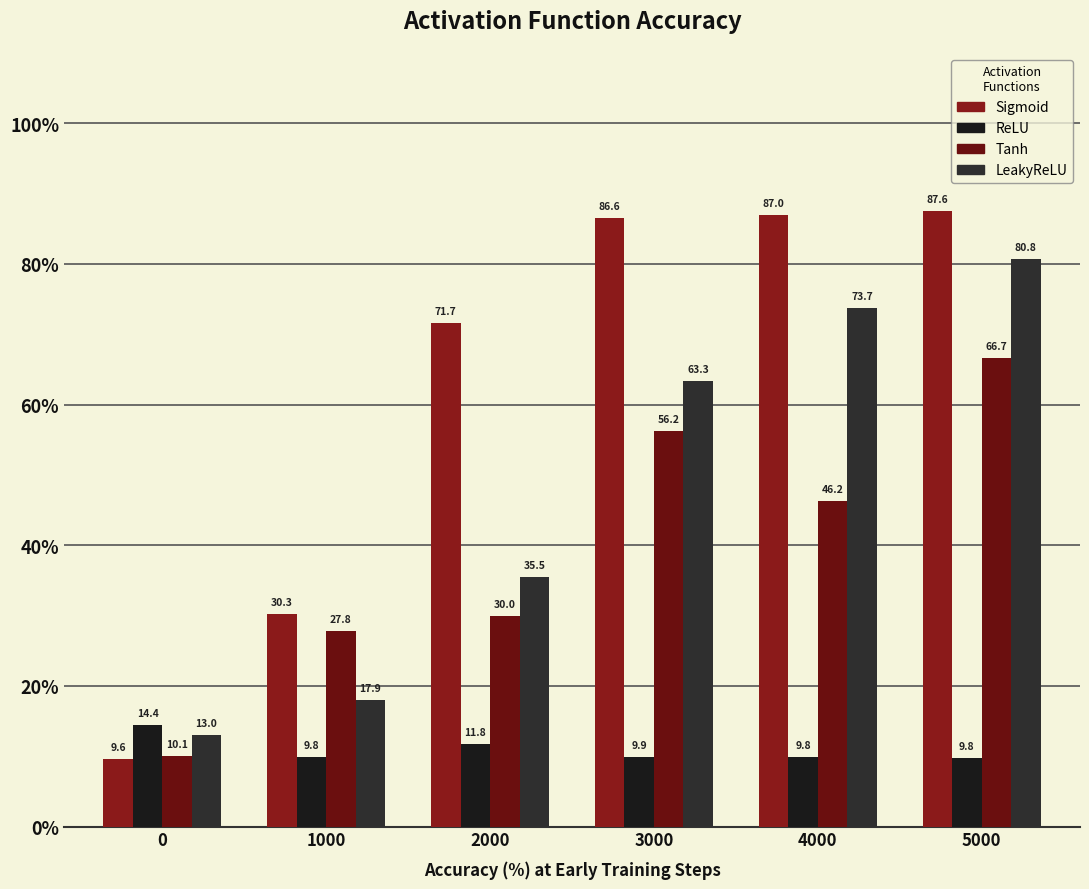

True or false: Sigmoid has a value of 87.0 at 4000.

True